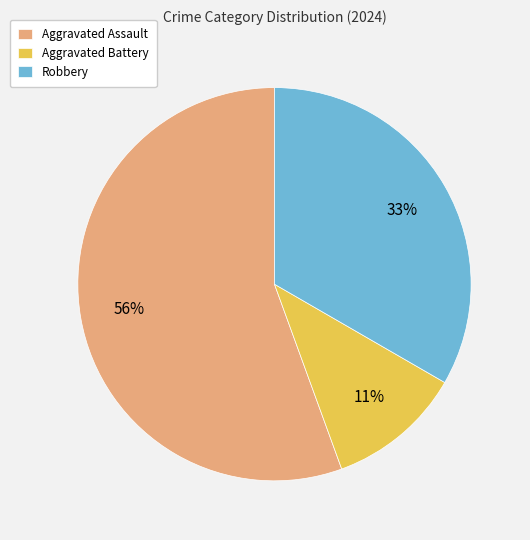

True or false: Aggravated Battery accounts for 11% of the total.

True